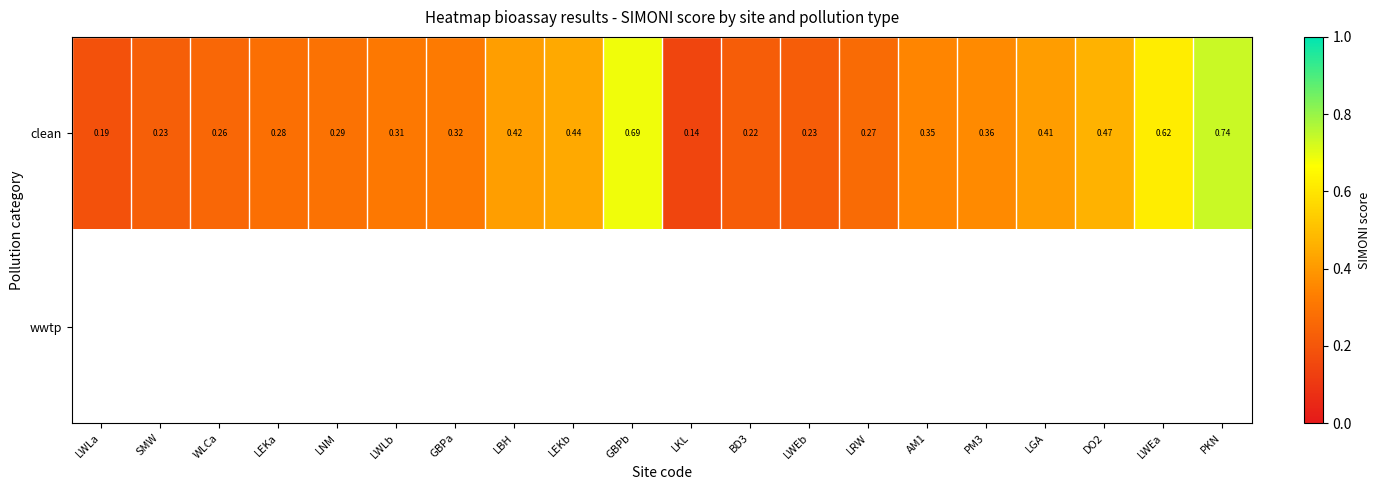

At which label is clean closest to 0?

LKL